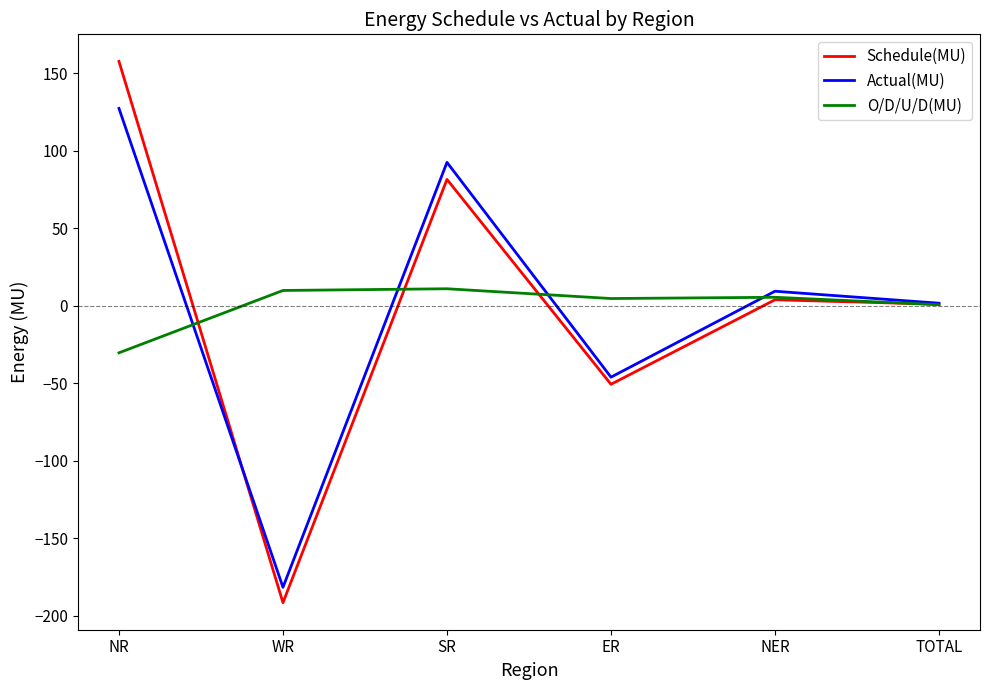

Read the Schedule(MU) value at WR.

-191.4